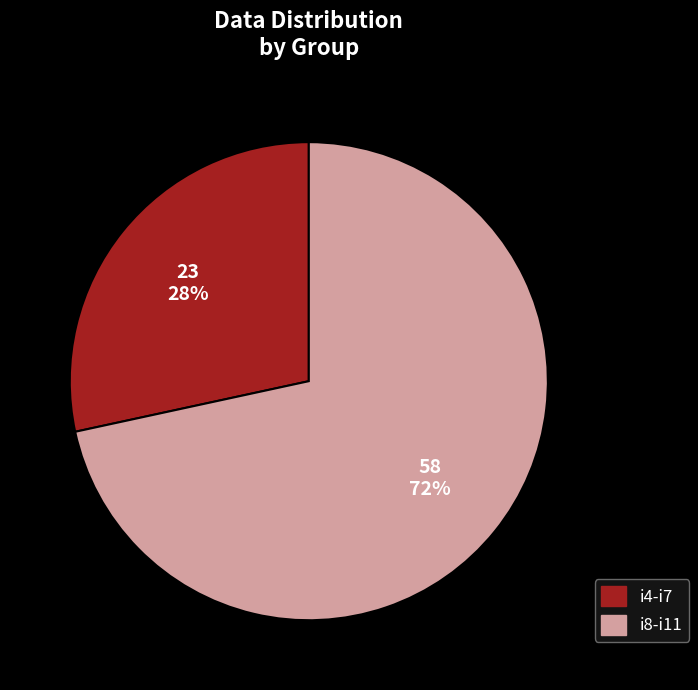

Which category accounts for the majority?

i8-i11